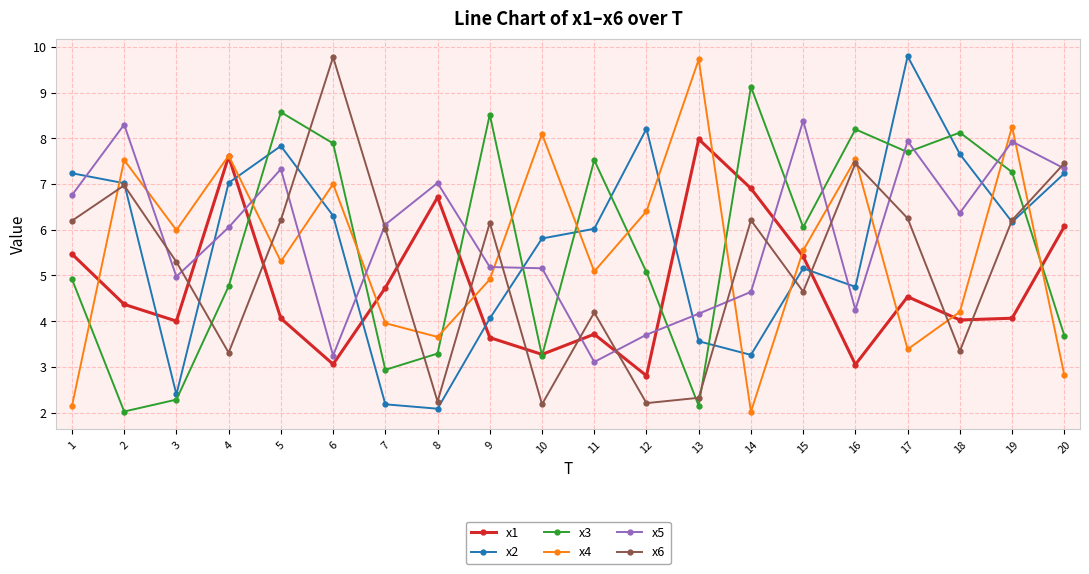

Count the number of categories in the chart.

20